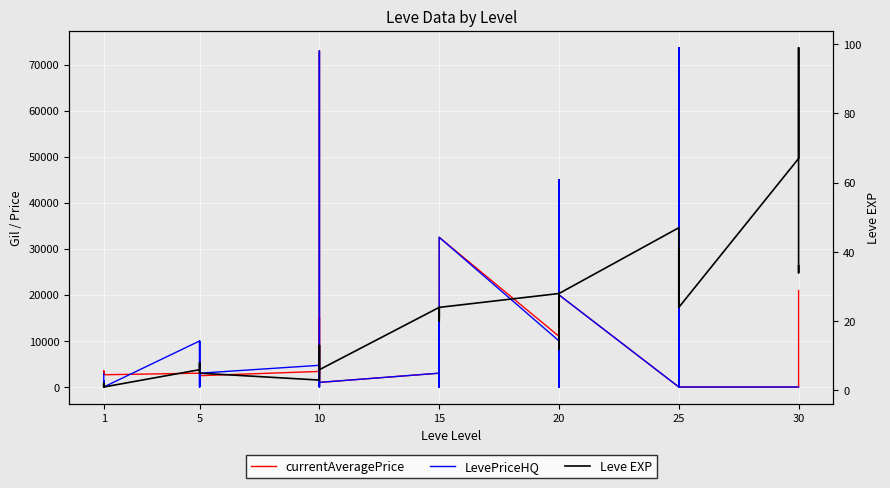

What is the value of the LevePriceHQ point at the 19th from the left?

3000